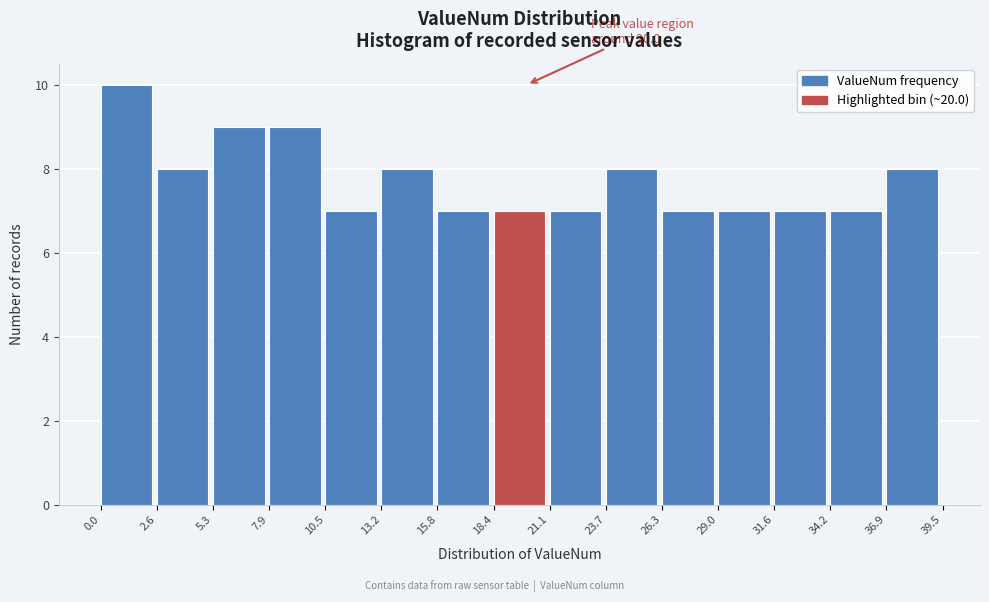

Which range on the x-axis has the tallest bar?

0.0 to 2.6